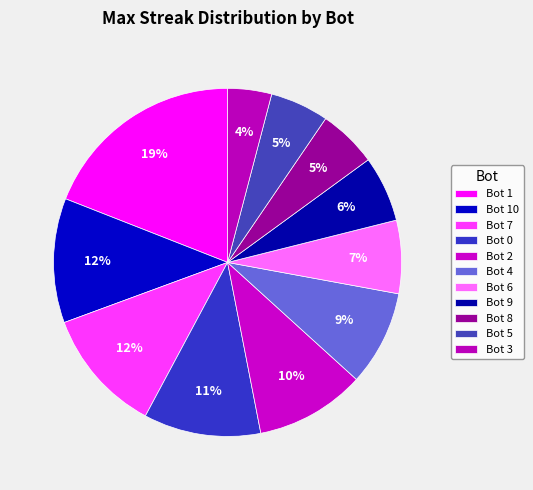

The Bot 6 slice represents 7% of the pie. True or false?

True